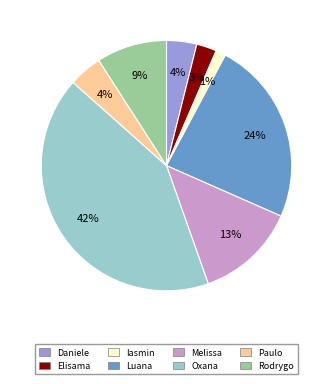

To the nearest percent, what is the average slice percentage?

12%